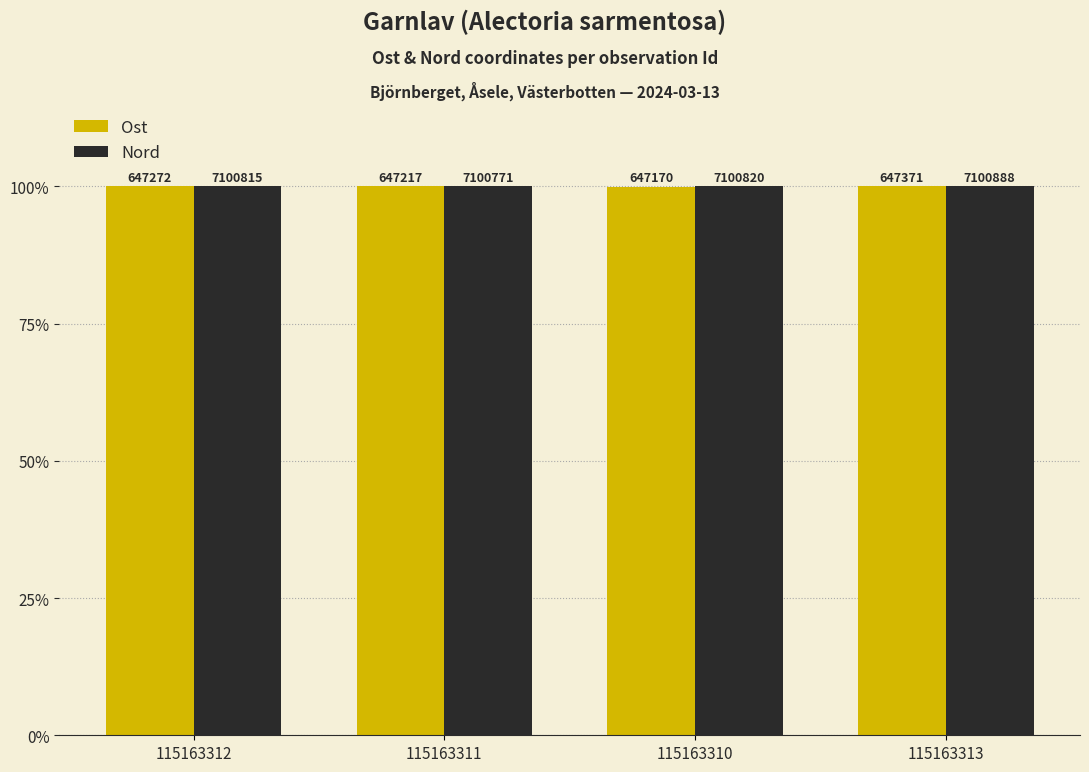

What is the sum of all Nord values?

400.0